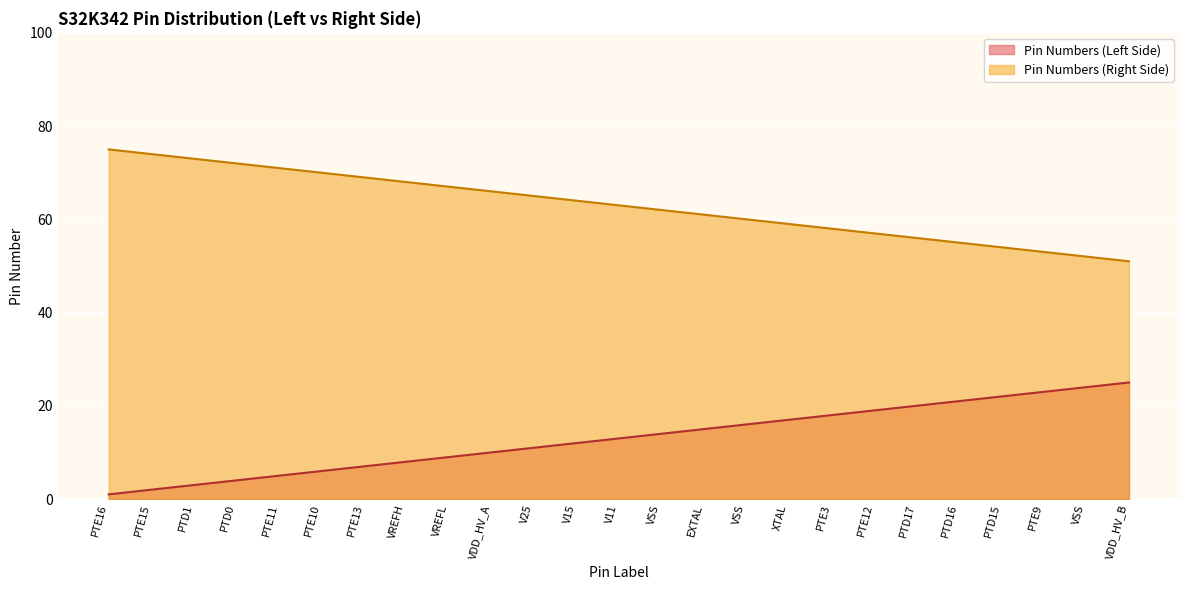

True or false: Pin Numbers (Right Side) and Pin Numbers (Left Side) intersect in this chart.

False